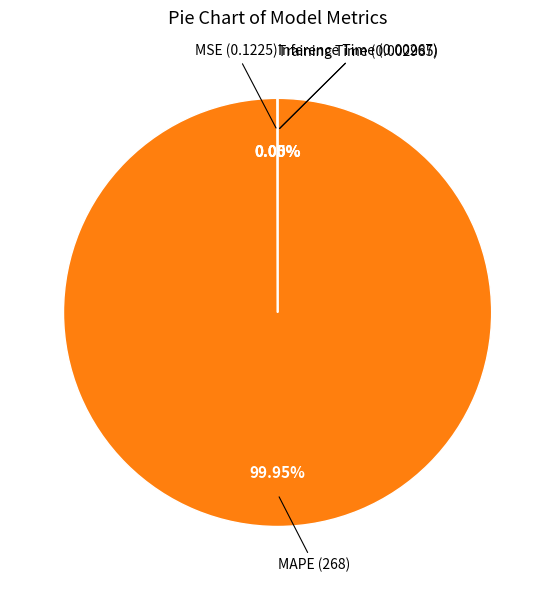

Which slice is the smallest?

Inference Time